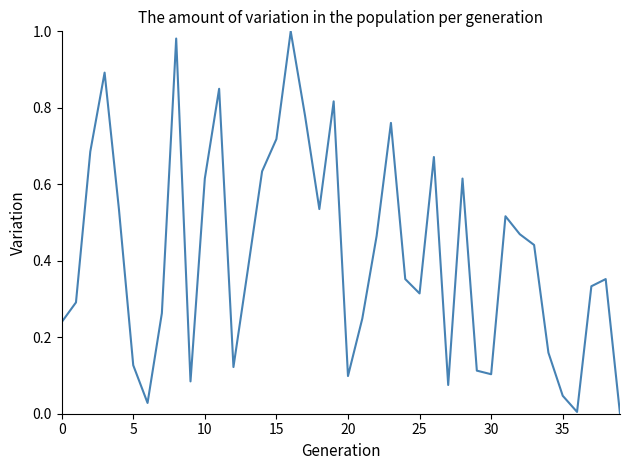

The value at 0 is 0.1. True or false?

False